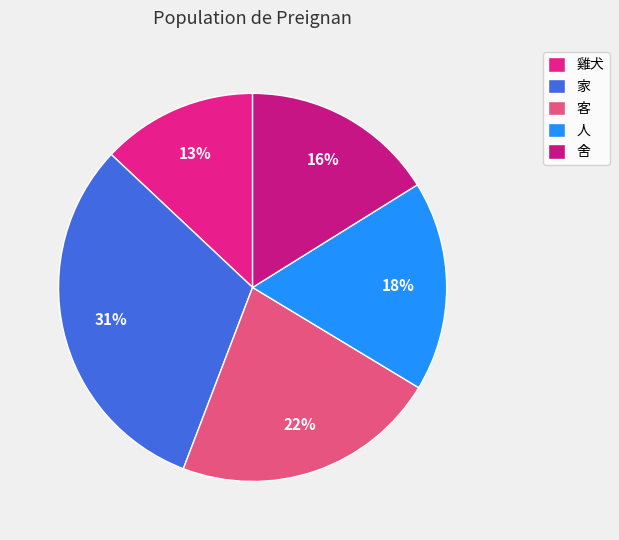

Approximately how many times larger is the value at 家 compared to 客?

1.4